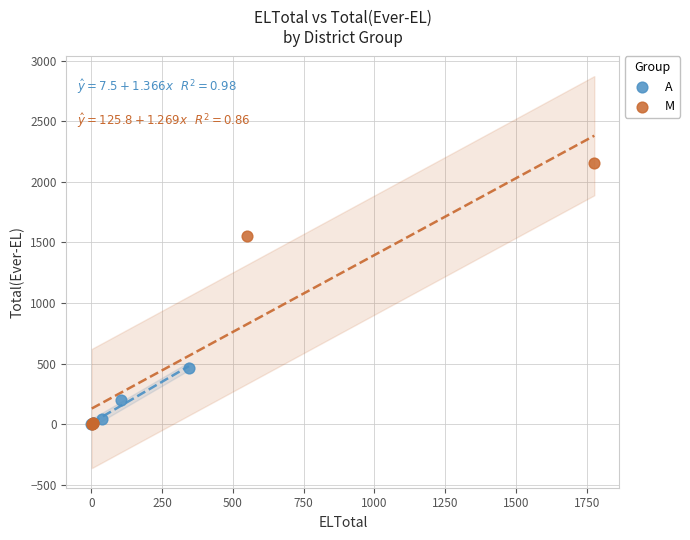

Which series has the largest Y range (max minus min)?

M